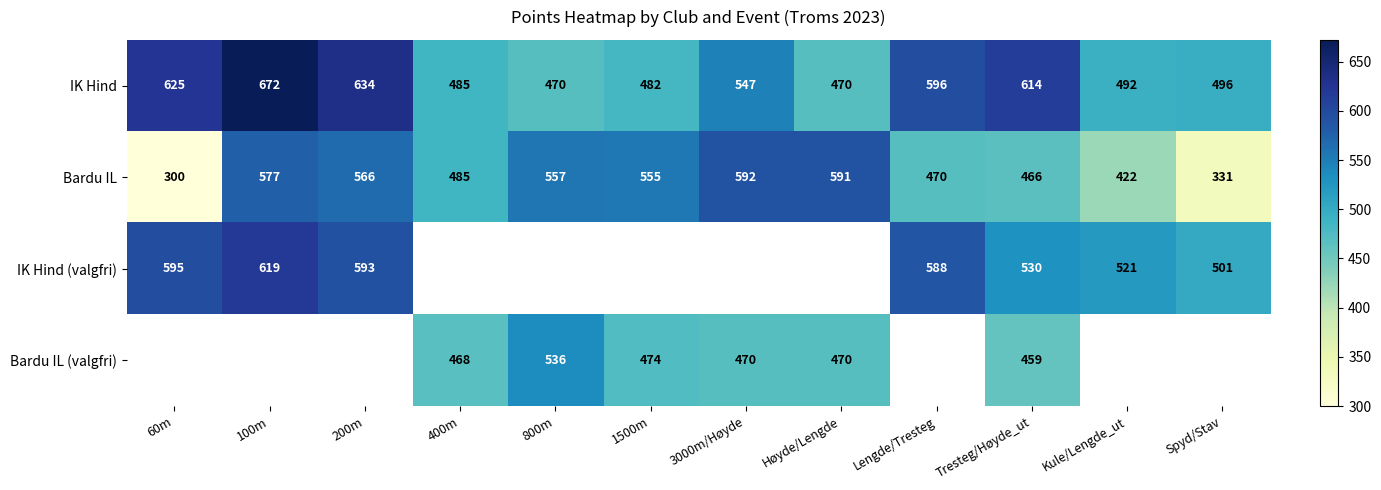

Which category has the highest value across all series?

100m